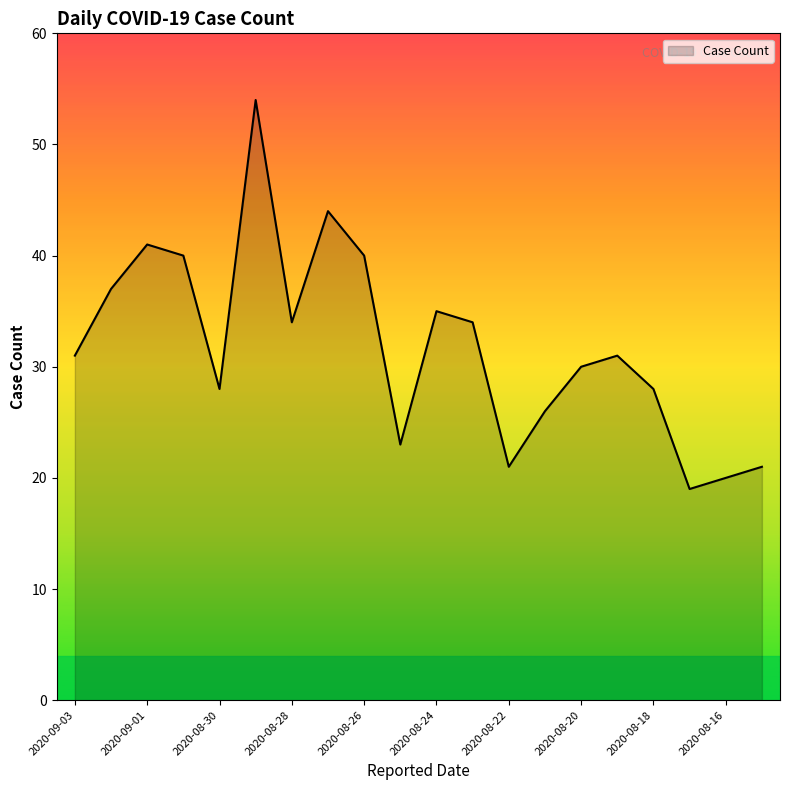

What is the greatest value displayed?

54